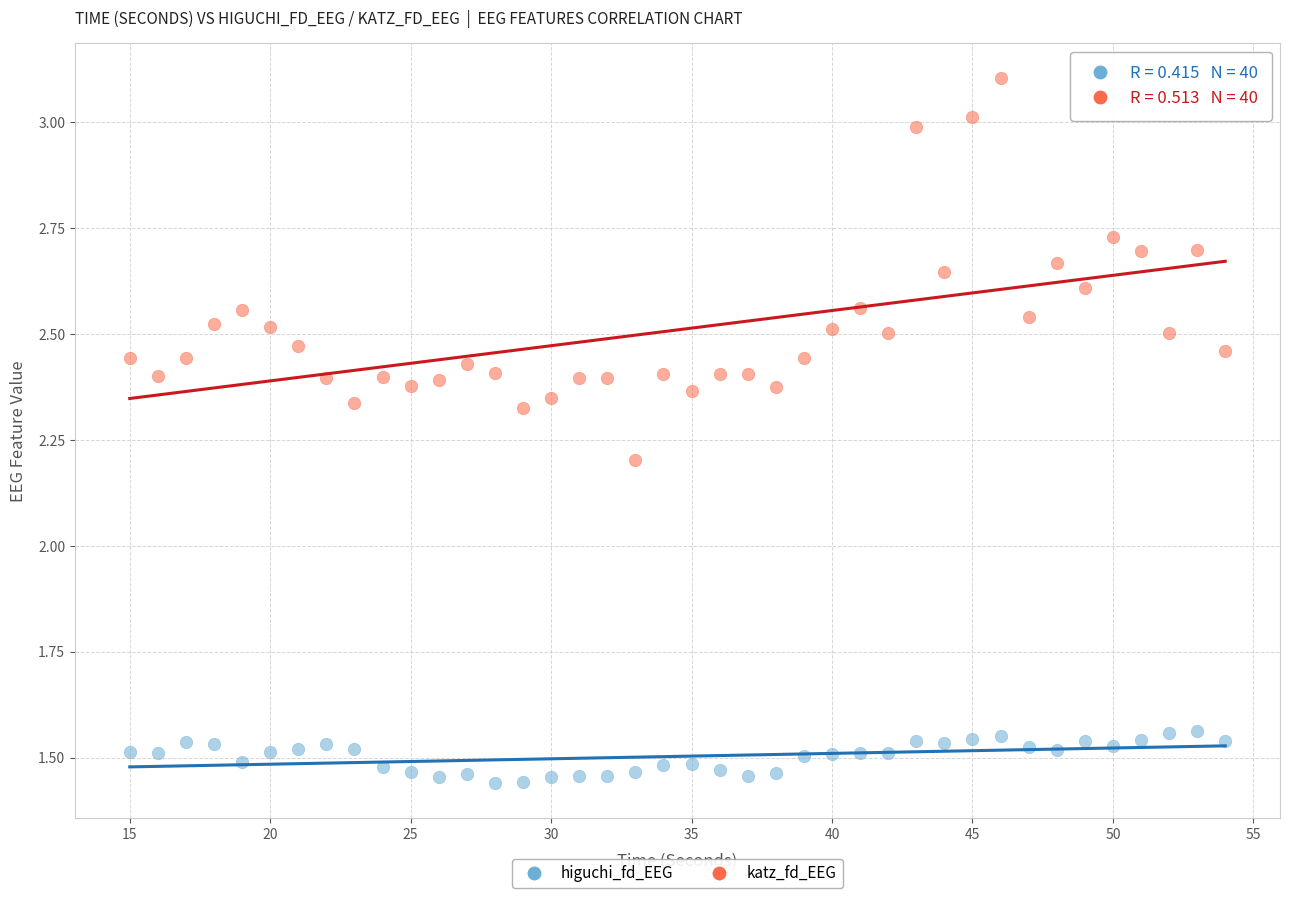

Across all data points, what is the range of Y values (max minus min)?

1.7